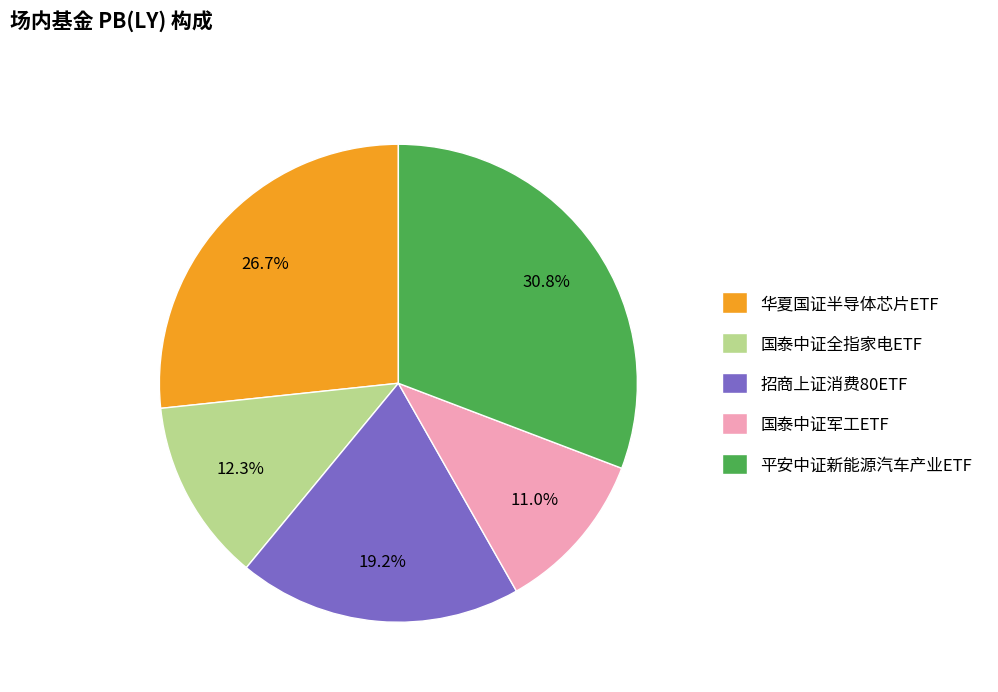

What portion of the pie excludes 国泰中证军工ETF?

89.0%